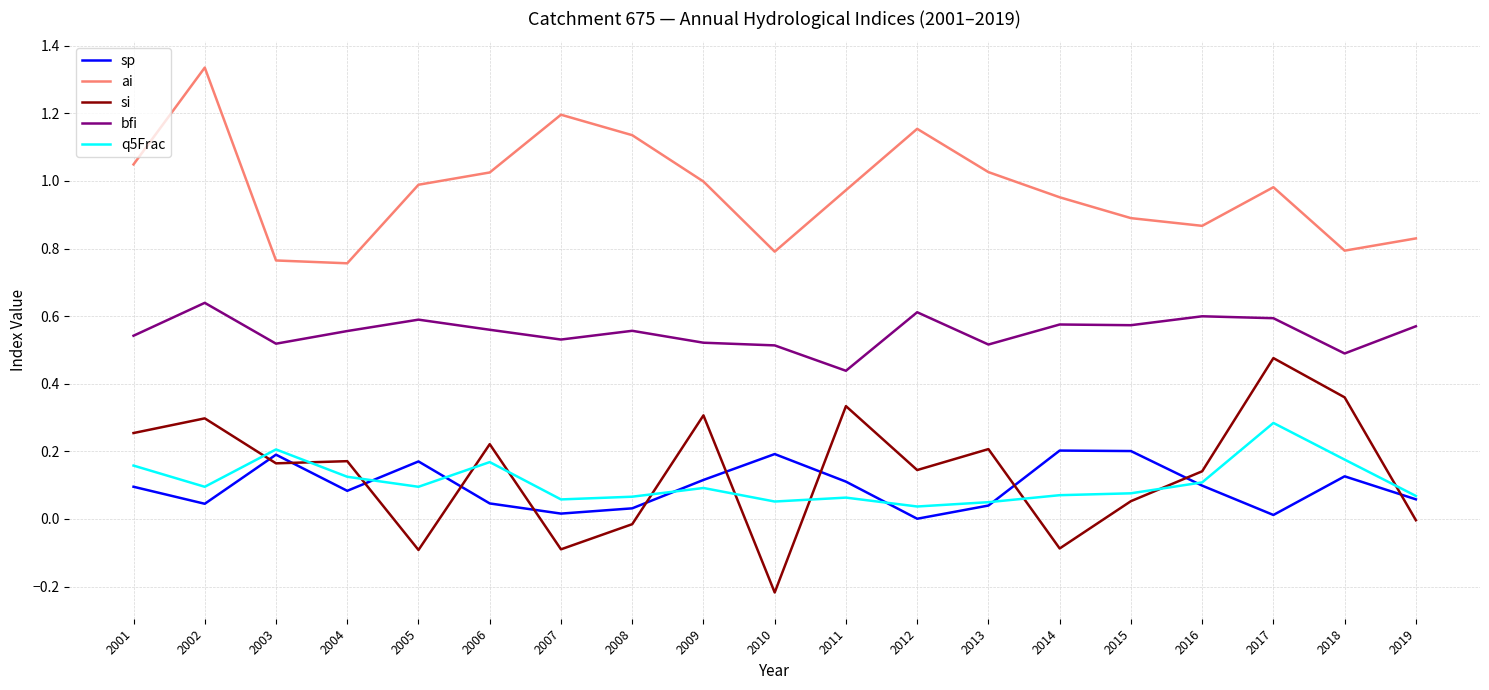

Which series has the largest total across all categories?

ai